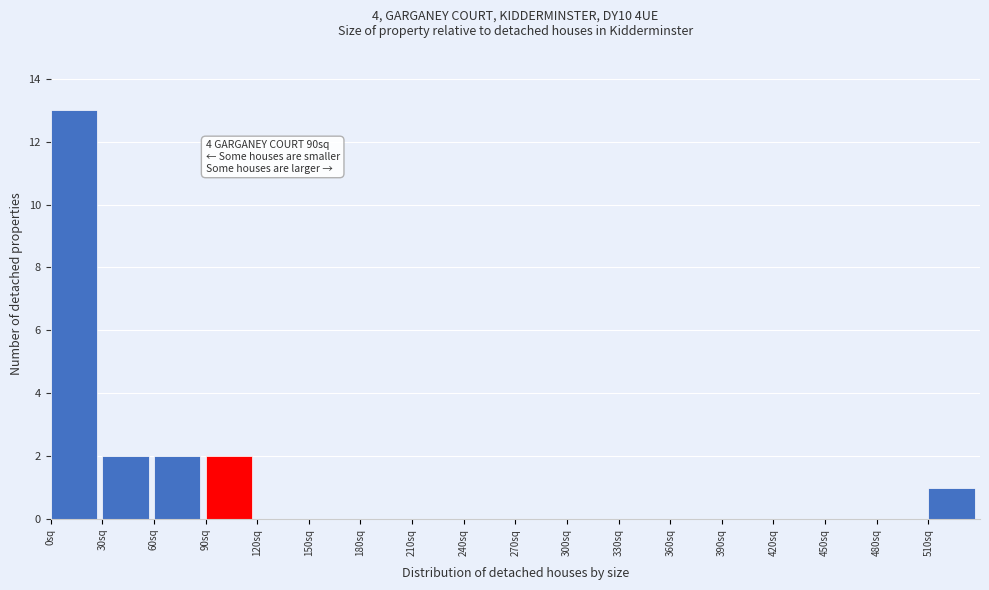

Which range on the x-axis has the tallest bar?

0 to 30